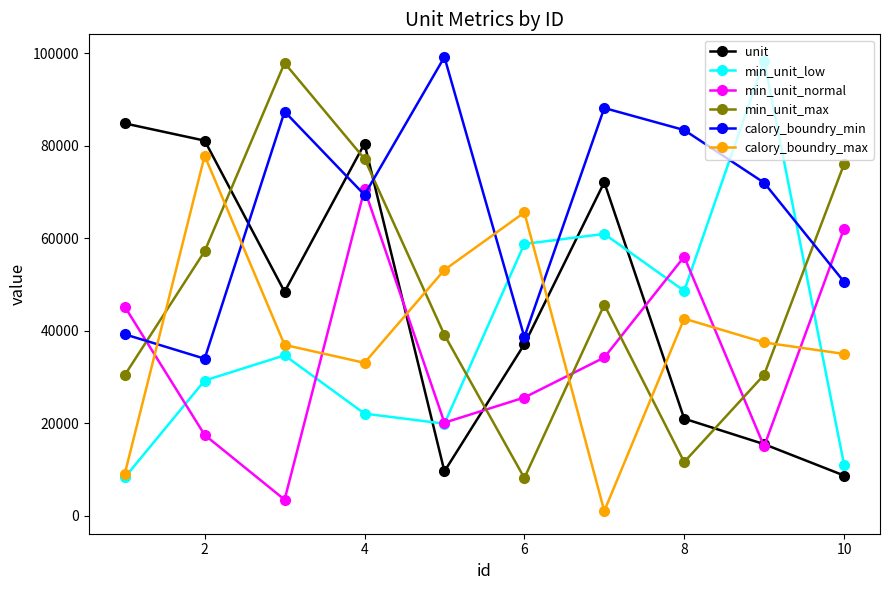

What is the maximum value for min_unit_normal?

70559